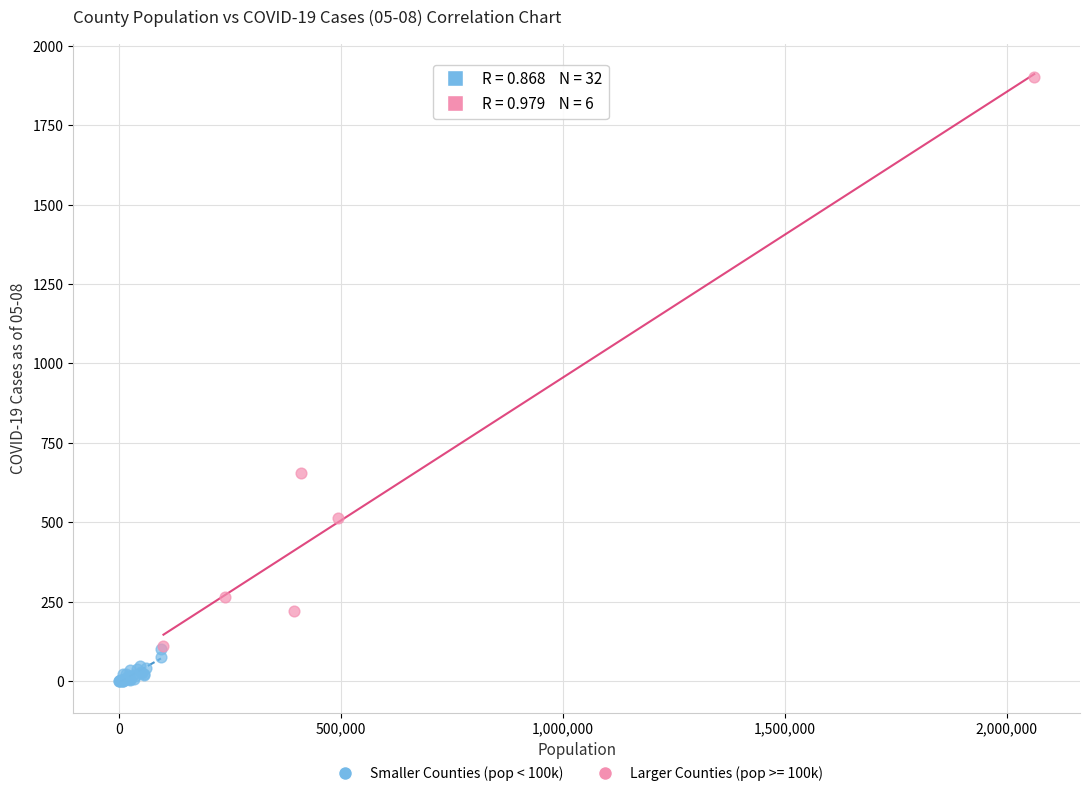

Which series has the largest Y range (max minus min)?

Larger Counties (pop >= 100k)